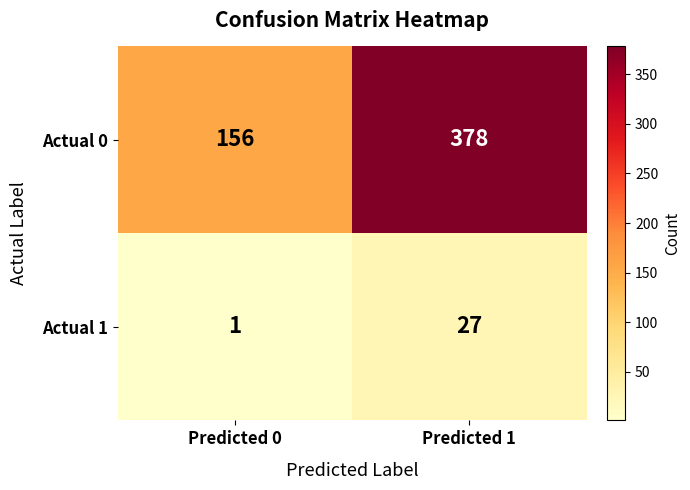

Rank the series by their maximum value, from highest to lowest.

Actual 0, Actual 1